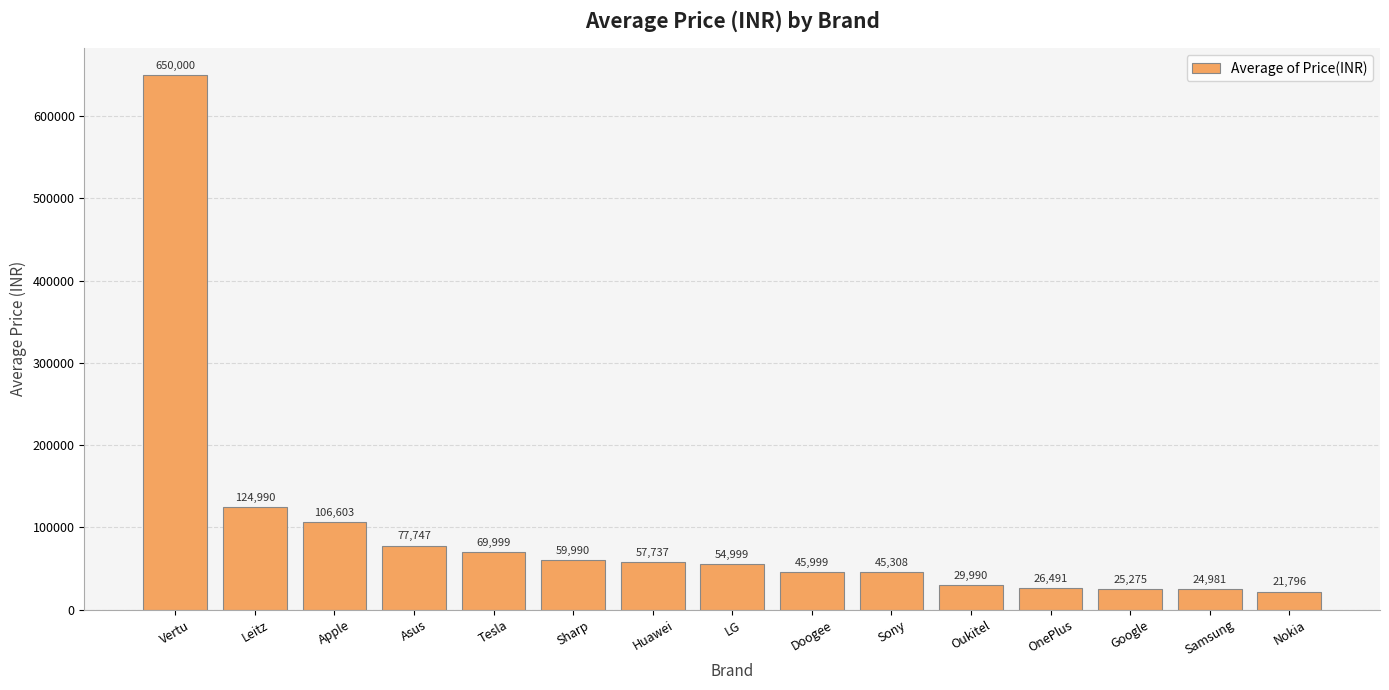

What is the minimum value shown in the chart?

21796.2